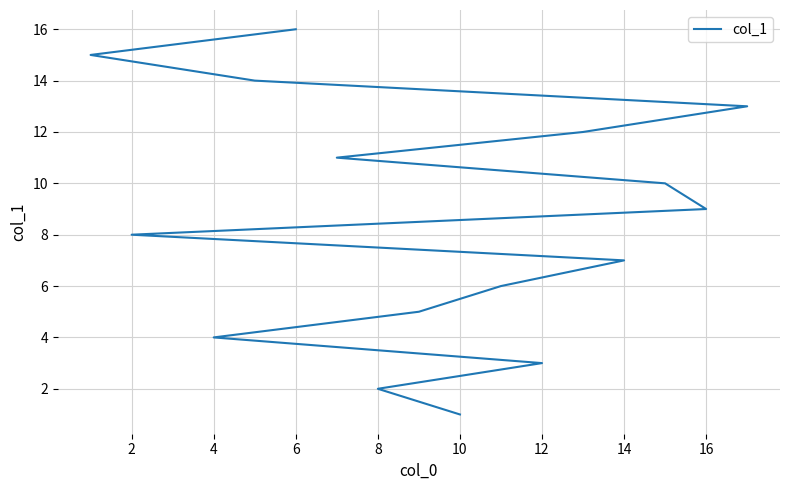

The value at 6 is 22. True or false?

False